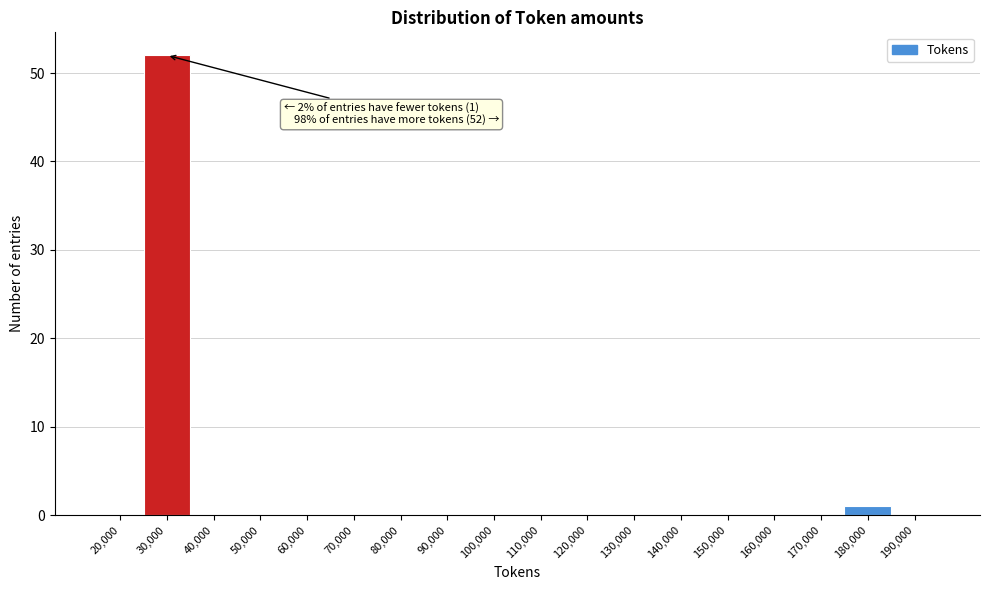

Reading left to right, extract all data points from this chart.

20,000=0	30,000=52	40,000=0	50,000=0	60,000=0	70,000=0	80,000=0	90,000=0	100,000=0	110,000=0	120,000=0	130,000=0	140,000=0	150,000=0	160,000=0	170,000=0	180,000=1	190,000=0